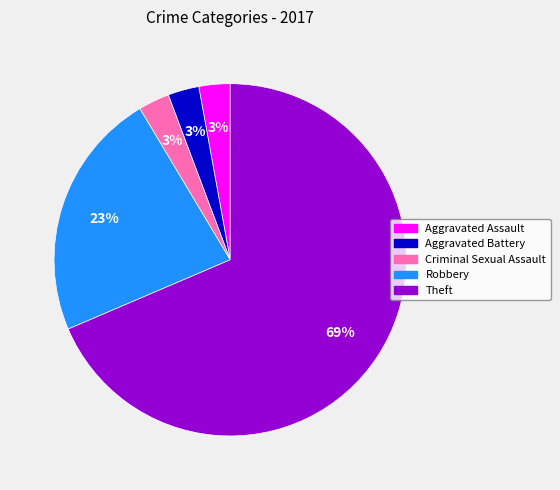

What is the largest slice in the pie chart?

Theft